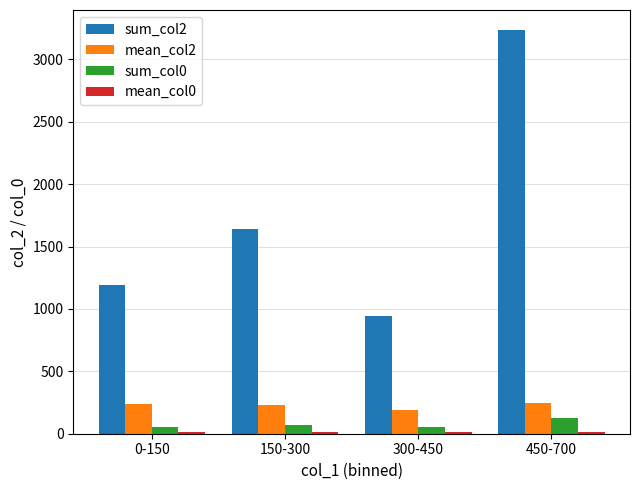

What is the total value across all series at 450-700?

3622.8